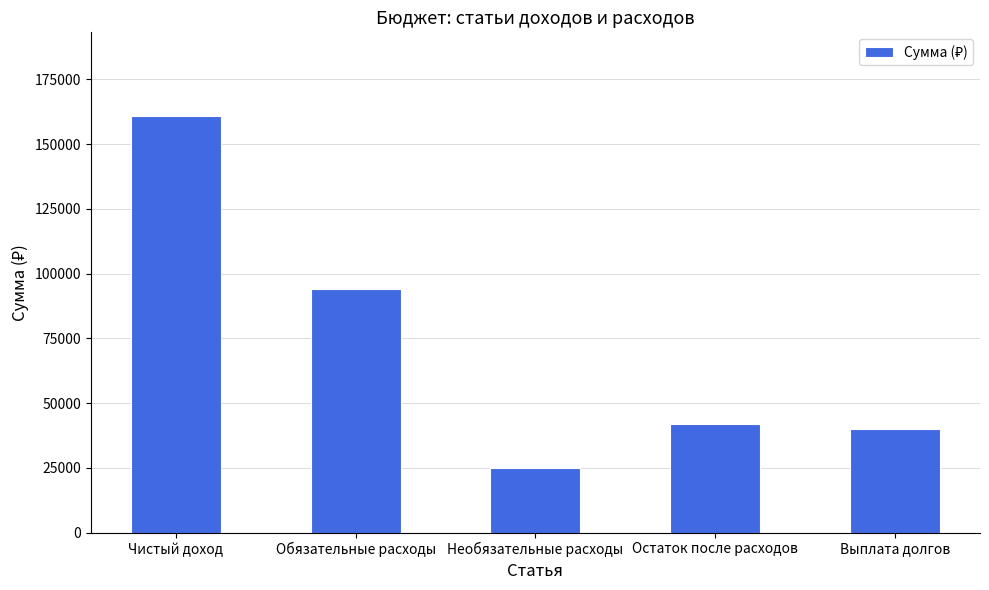

List the labels in order of value, smallest first.

Необязательные расходы, Выплата долгов, Остаток после расходов, Обязательные расходы, Чистый доход